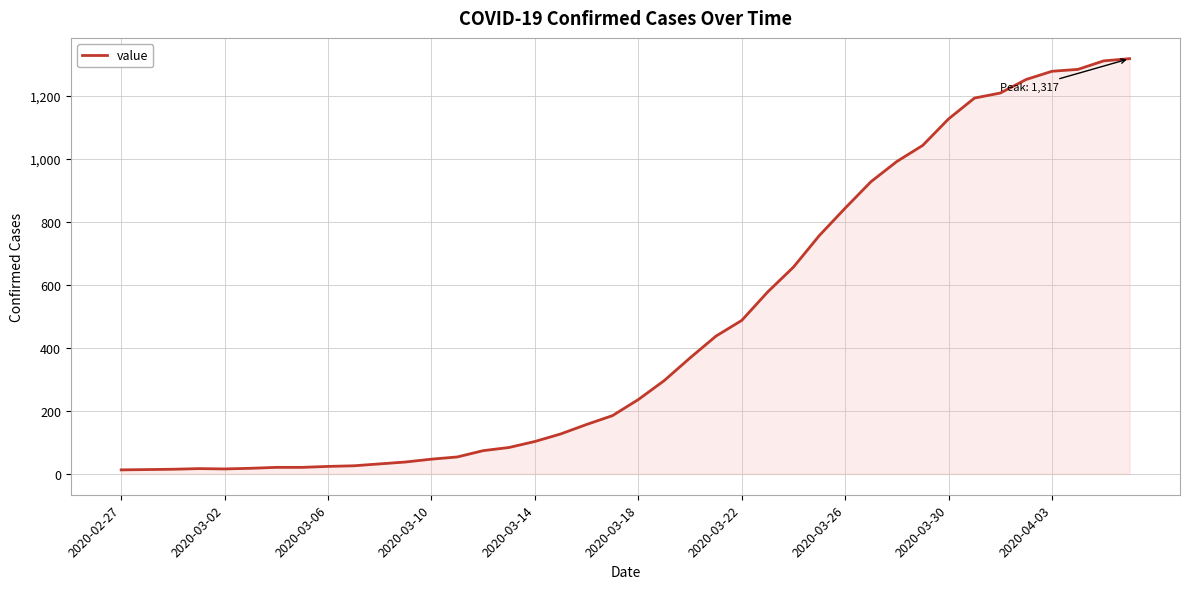

What is the greatest value displayed?

1317